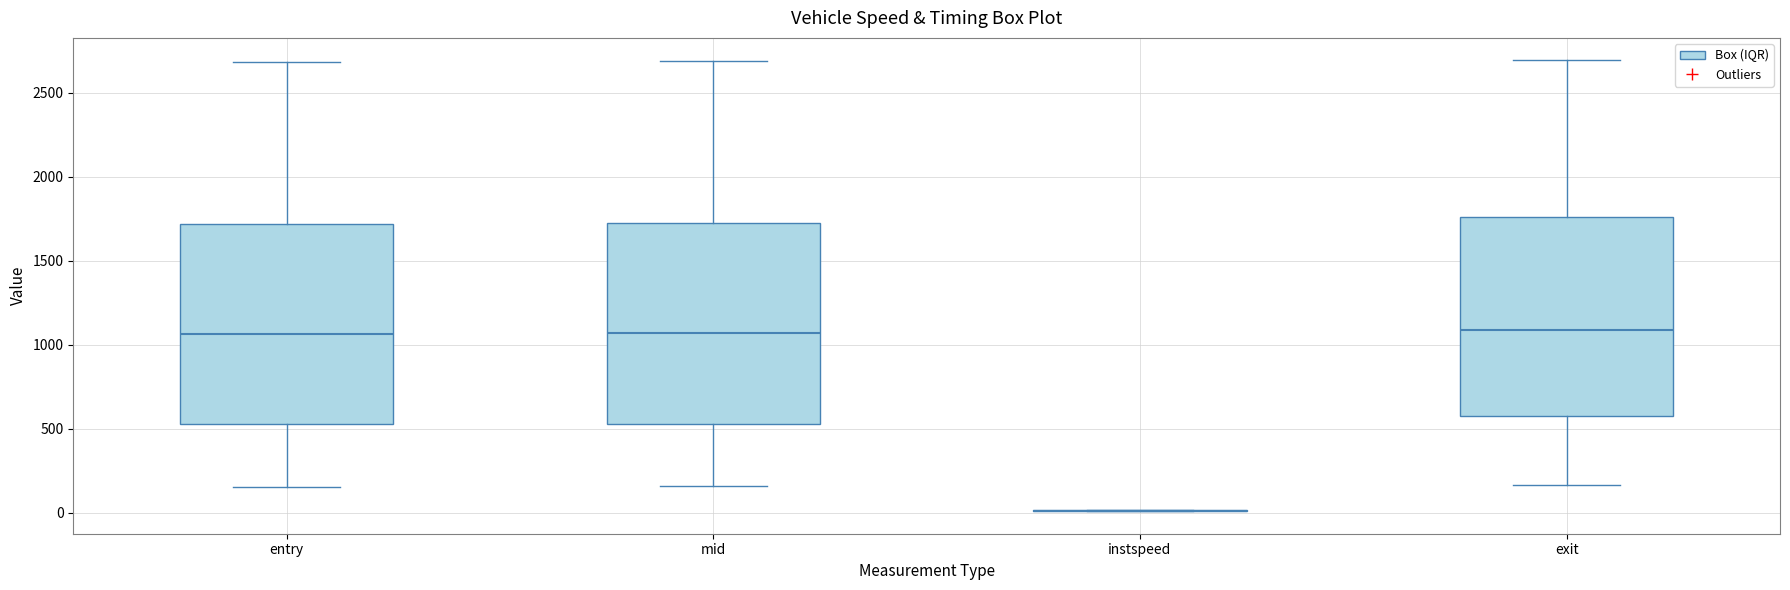

Reading left to right, transcribe this box plot: for each box, give where its median line is, the range the box spans, and where its two whiskers end, as read against the y-axis. The values are not printed on the chart, so give them approximately, as read against the axis.

entry: median 1050, box 550 to 1700, whiskers 150 to 2700
mid: median 1050, box 550 to 1700, whiskers 150 to 2700
instspeed: box collapsed to a line at 0, whiskers 0 to 0
exit: median 1100, box 550 to 1750, whiskers 150 to 2700